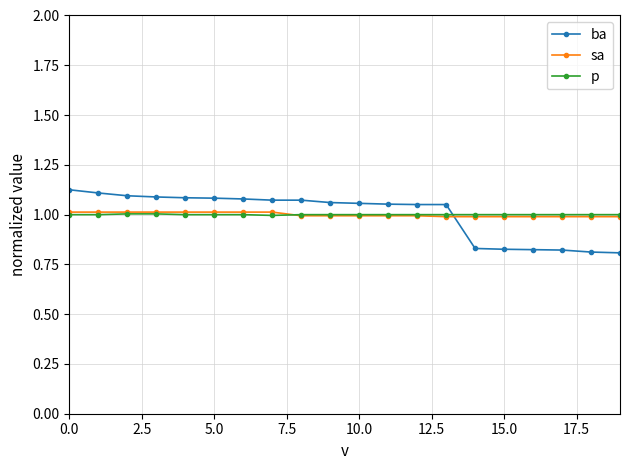

At how many categories does at least one series exceed 0?

20